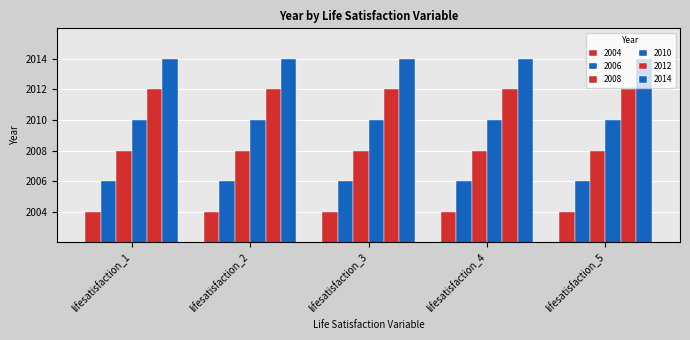

Rank the series at lifesatisfaction_1 from highest to lowest value.

2014, 2012, 2010, 2008, 2006, 2004